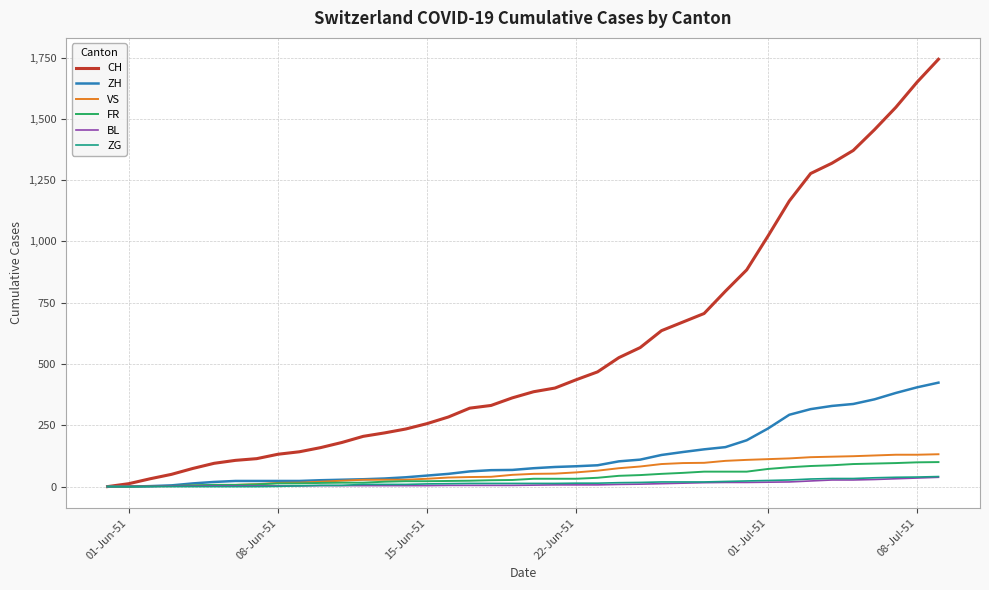

Does the chart have visible grid lines?

Yes